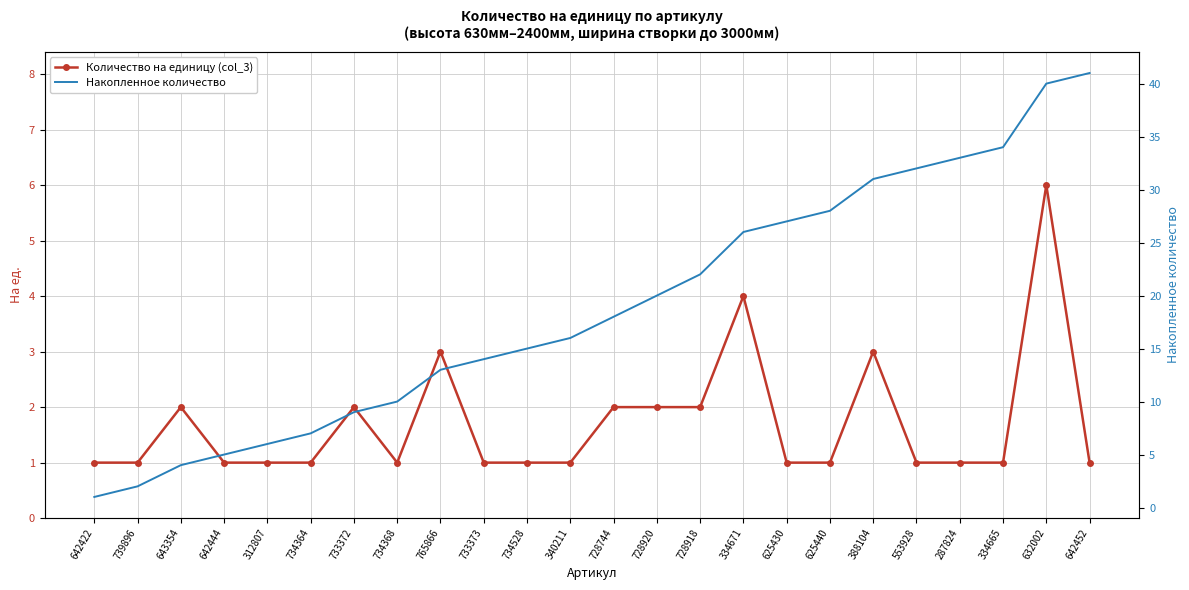

What is the greatest value displayed?

41